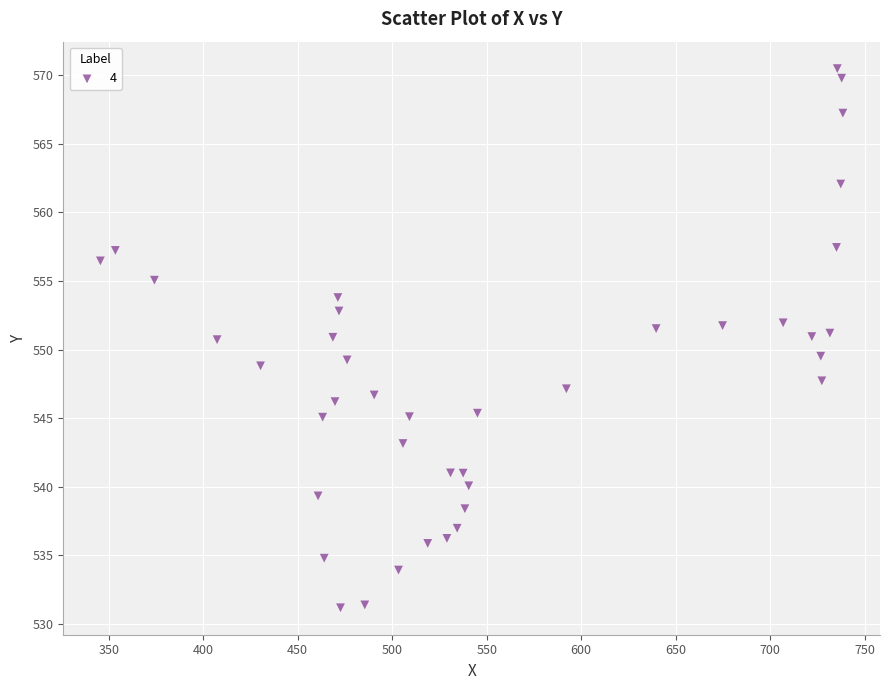

What is the range of X values (max minus min)?

392.9